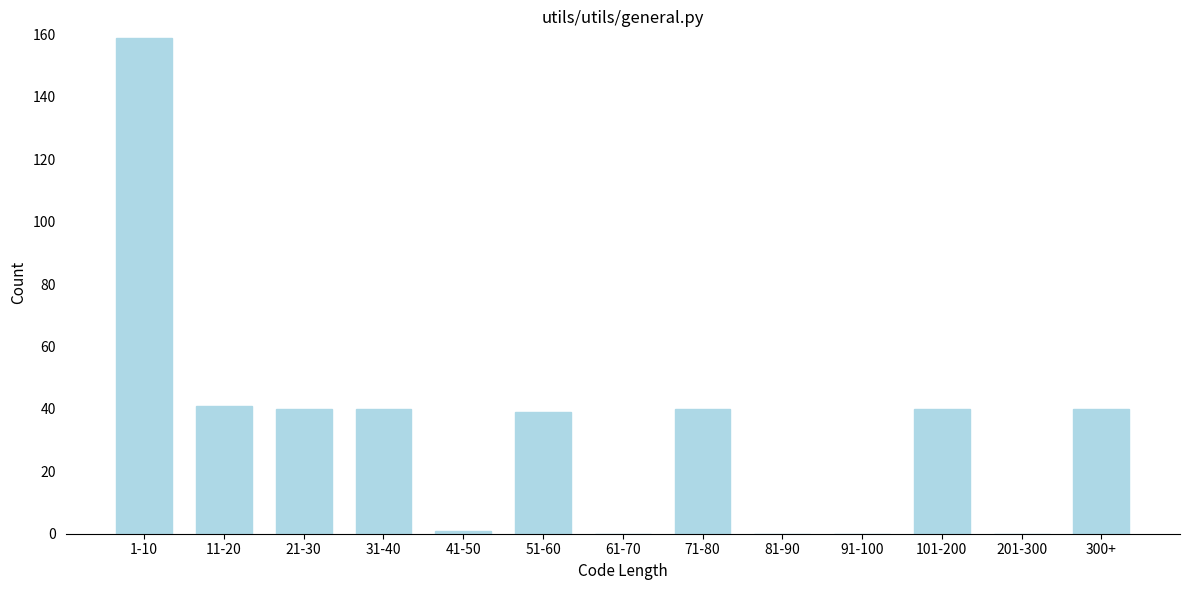

Reading right to left, what are all the values shown in this chart?

300+=40	201-300=0	101-200=40	91-100=0	81-90=0	71-80=40	61-70=0	51-60=39	41-50=1	31-40=40	21-30=40	11-20=41	1-10=159